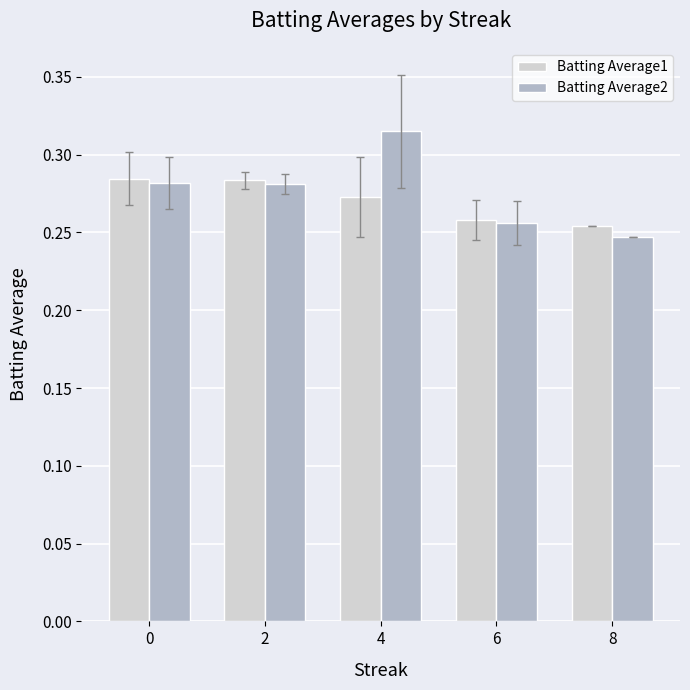

List the series in order of their overall mean, highest first.

Batting Average2, Batting Average1